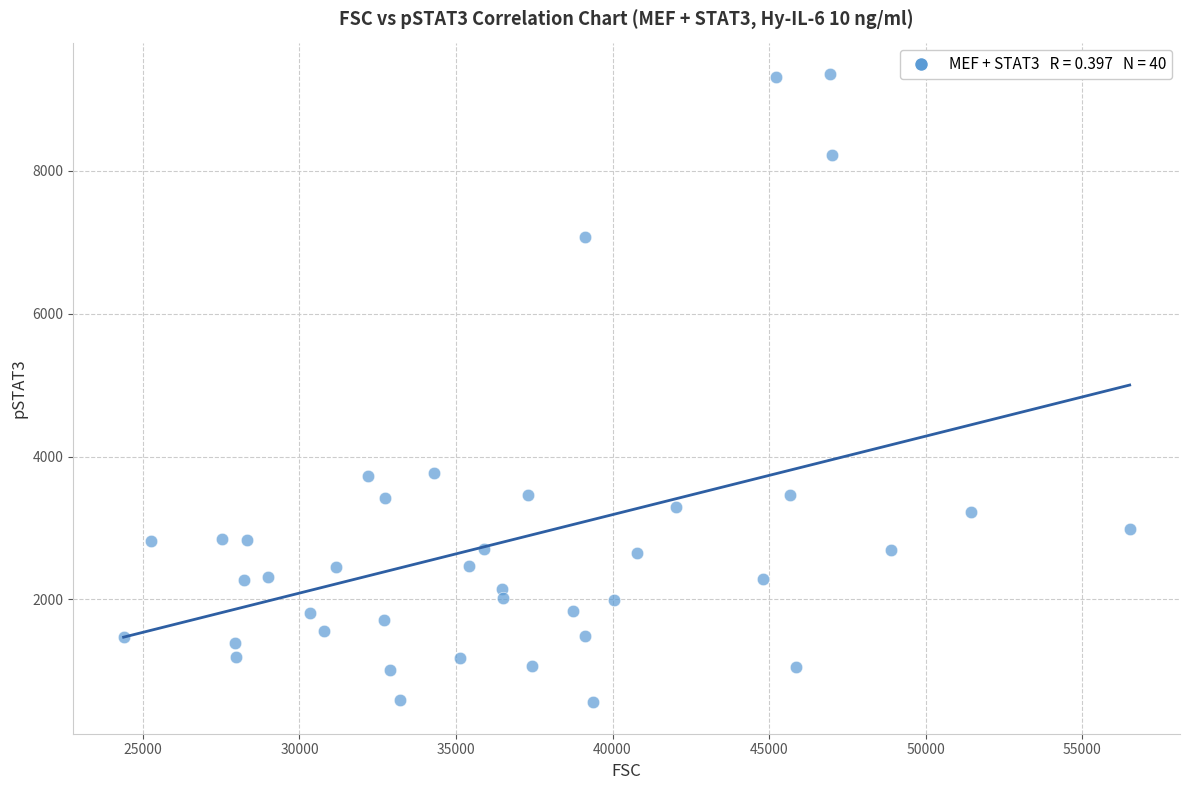

What is the range of X values (max minus min)?

32138.1